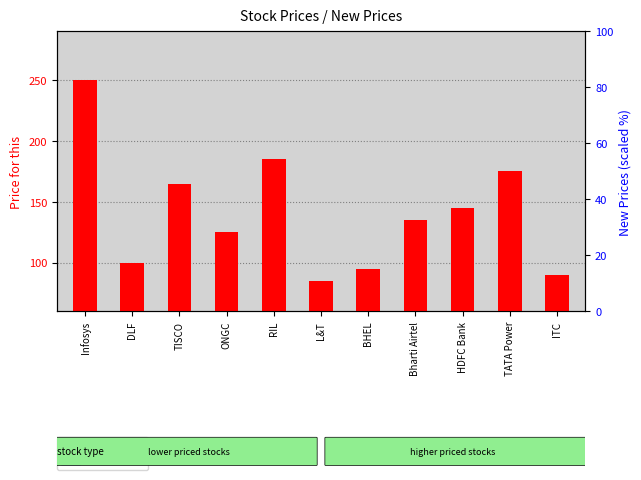

Rank the series at HDFC Bank from lowest to highest value.

New Prices, Price for this